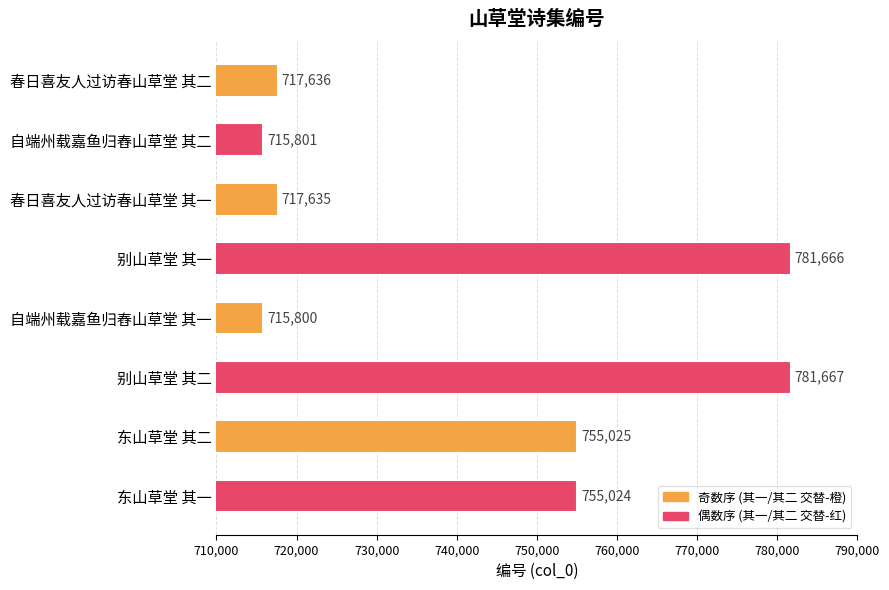

True or false: the data shows 219127 at 别山草堂 其二.

False